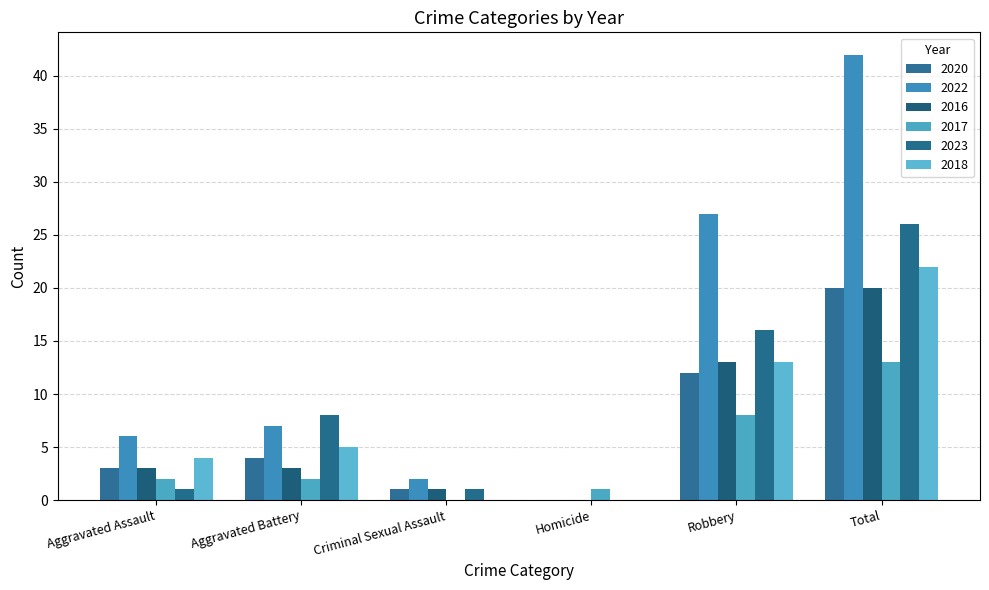

At which category is the sum across all series the highest?

Total